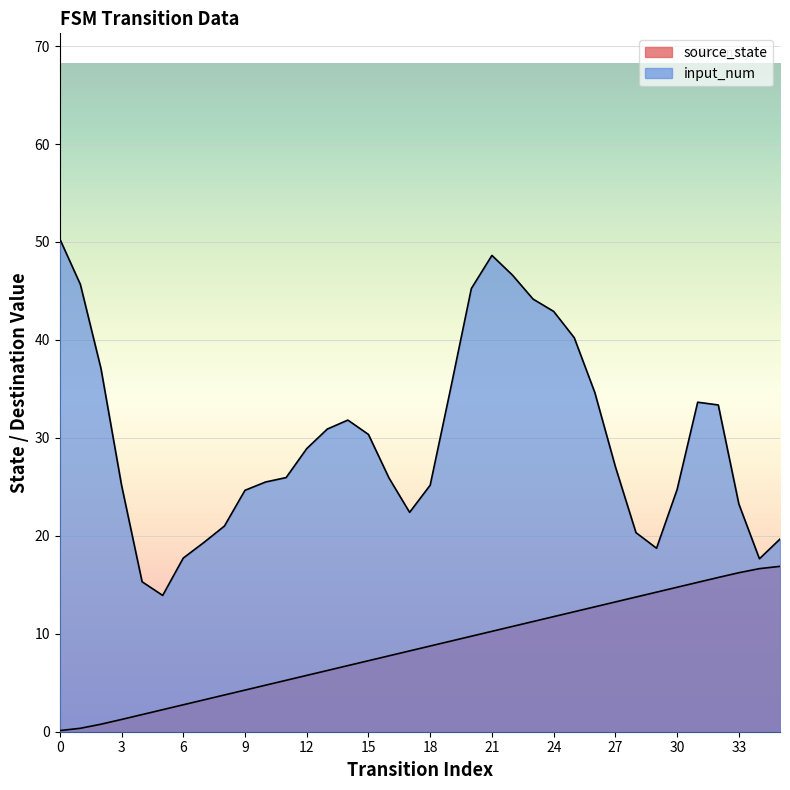

Does the chart display data point markers on the line(s)?

No